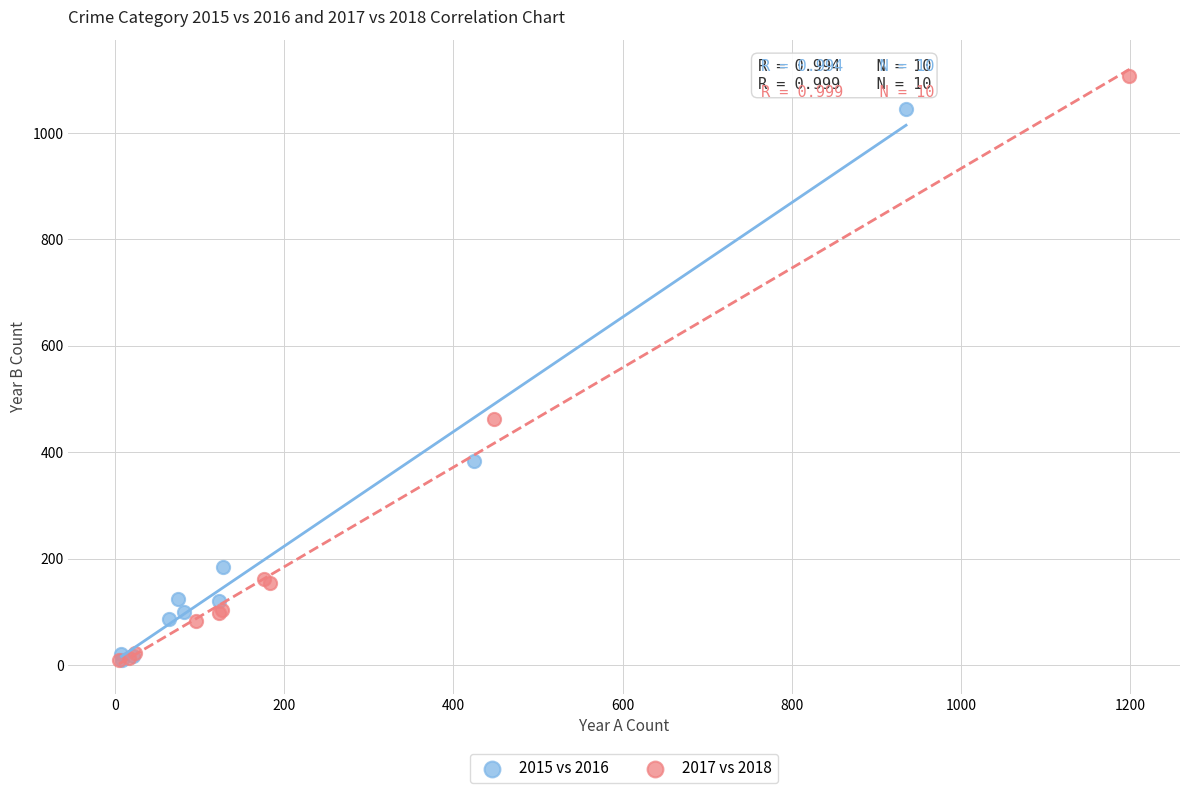

What are all the series names shown in the legend?

2015 vs 2016, 2017 vs 2018